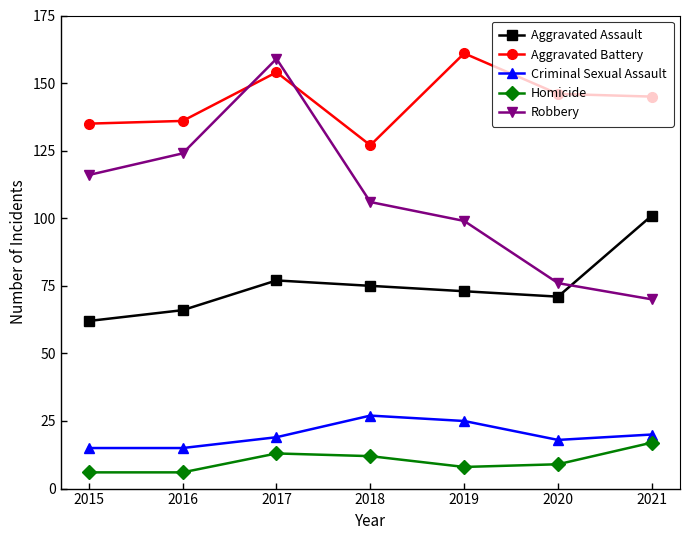

Count the number of categories in the chart.

7